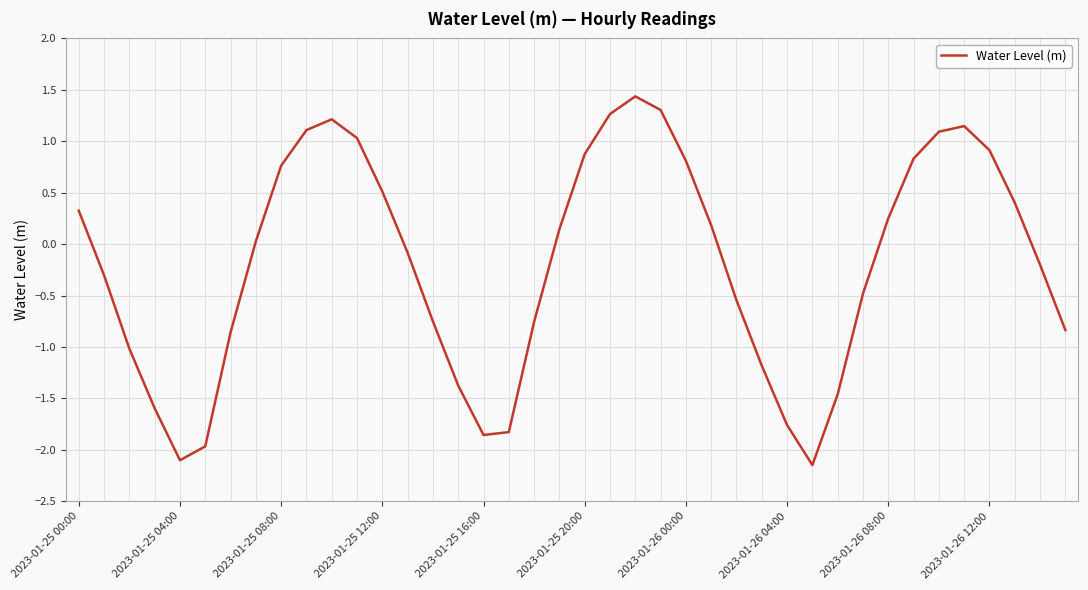

What is the difference between the maximum and minimum values?

3.6